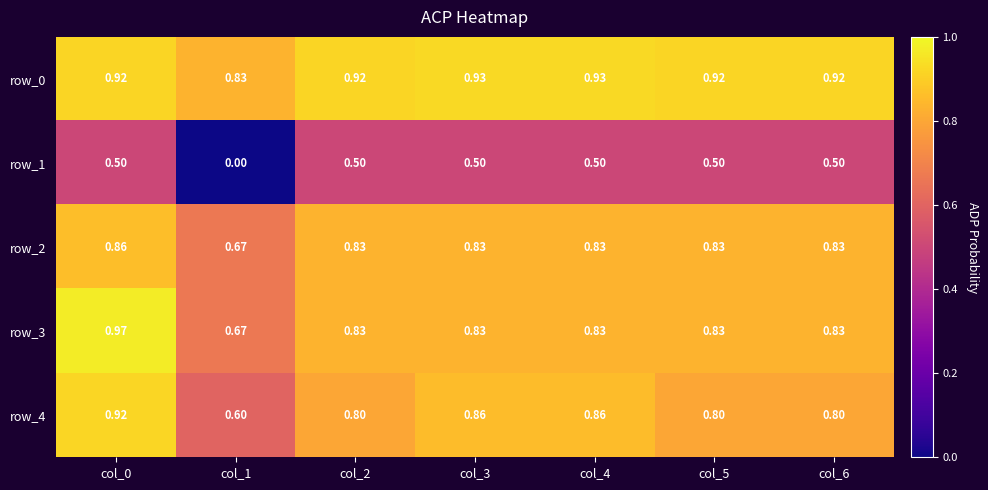

How many categories are shown in the chart?

7